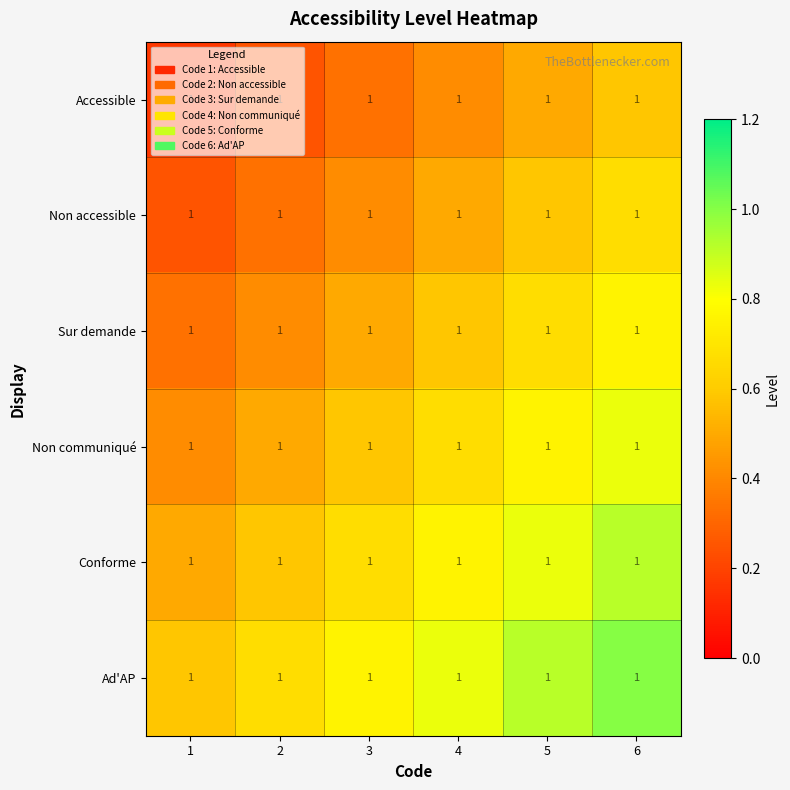

What is the spread (max minus min) of values at 1?

0.4